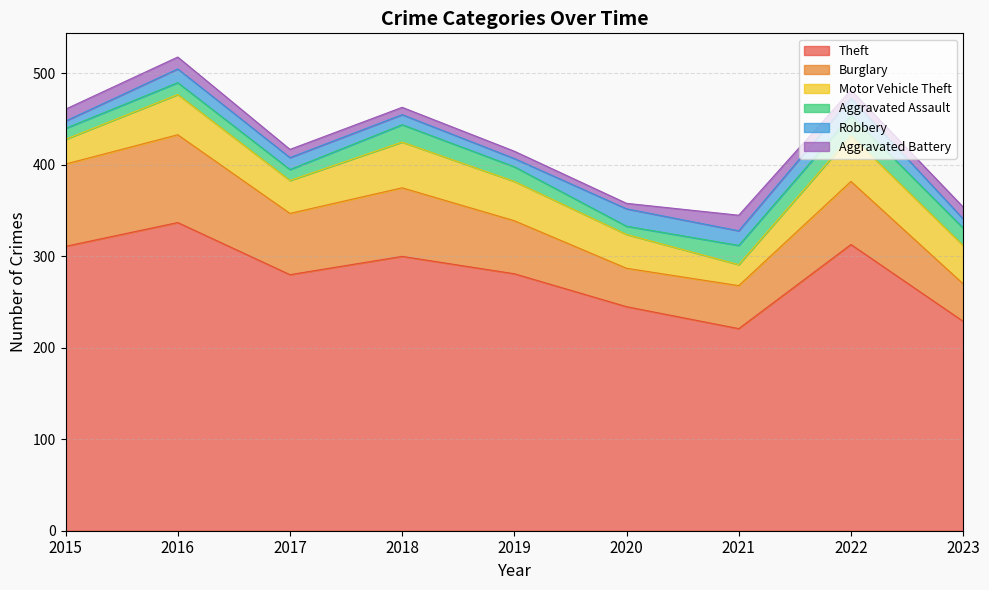

True or false: Theft and Motor Vehicle Theft intersect in this chart.

False